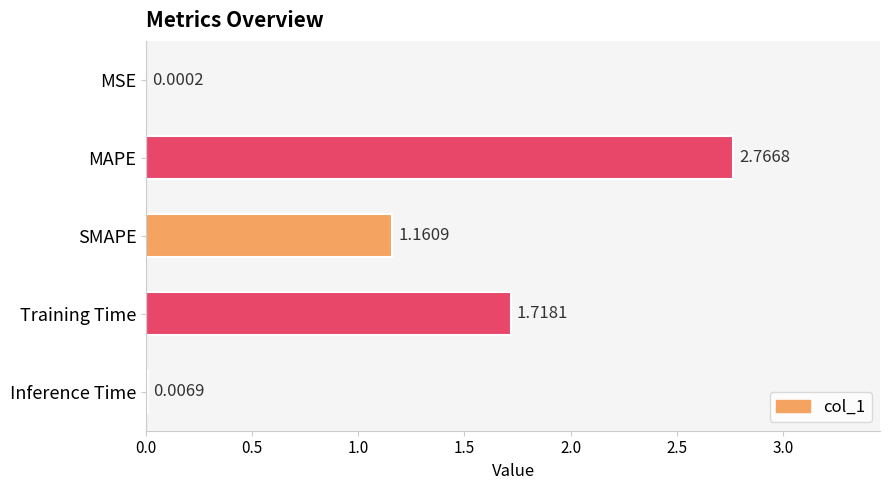

Between Inference Time and MSE, which is larger?

Inference Time